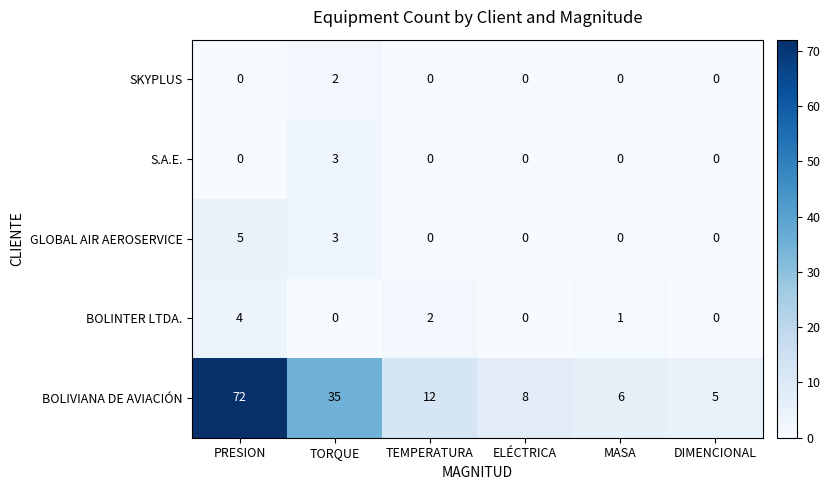

At which category is the sum across all series the highest?

PRESION